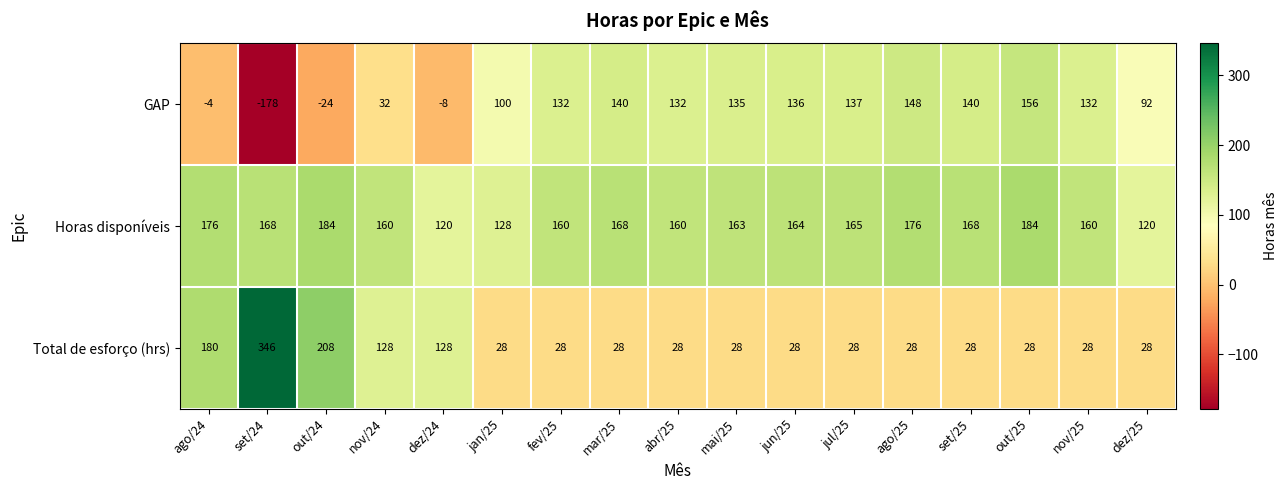

At which label is GAP closest to -11?

dez/24